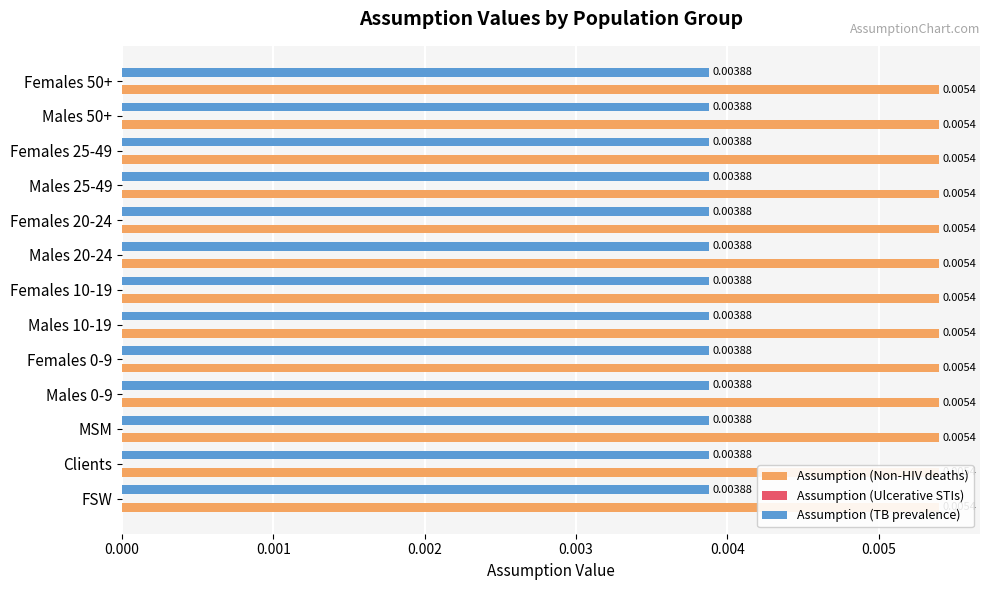

Is the value of Assumption (Ulcerative STIs) at Females 20-24 greater than the value of Assumption (TB prevalence) at Males 10-19?

No